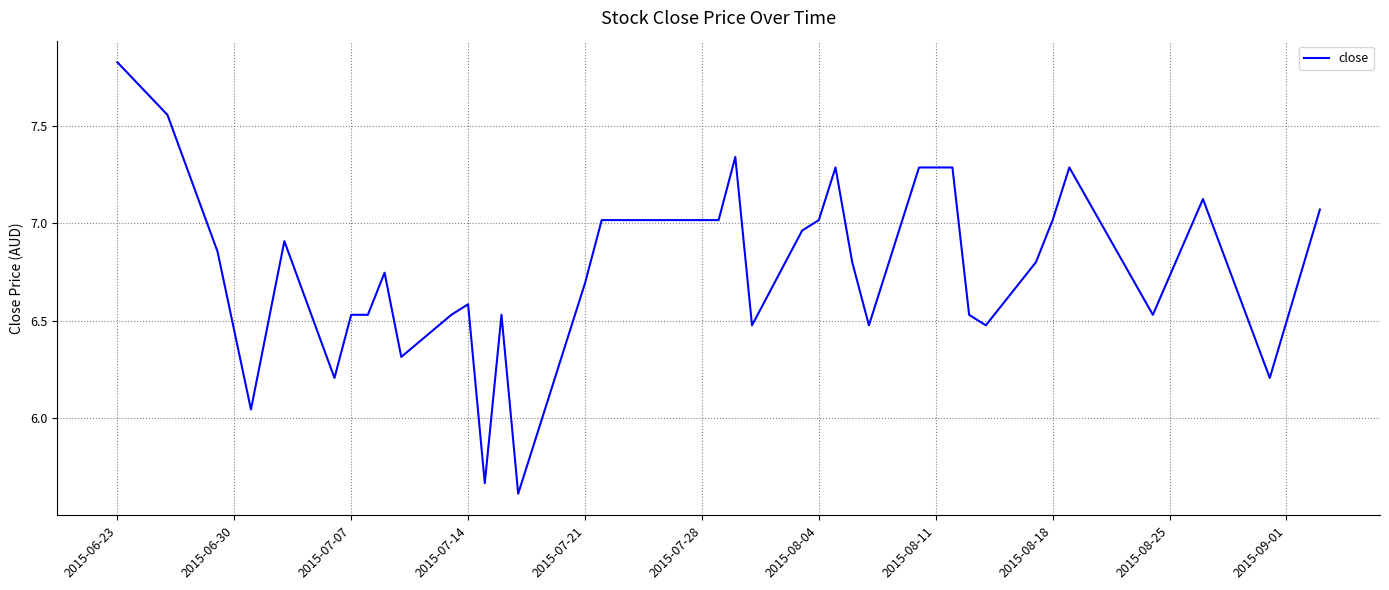

What is the smallest value displayed?

5.6